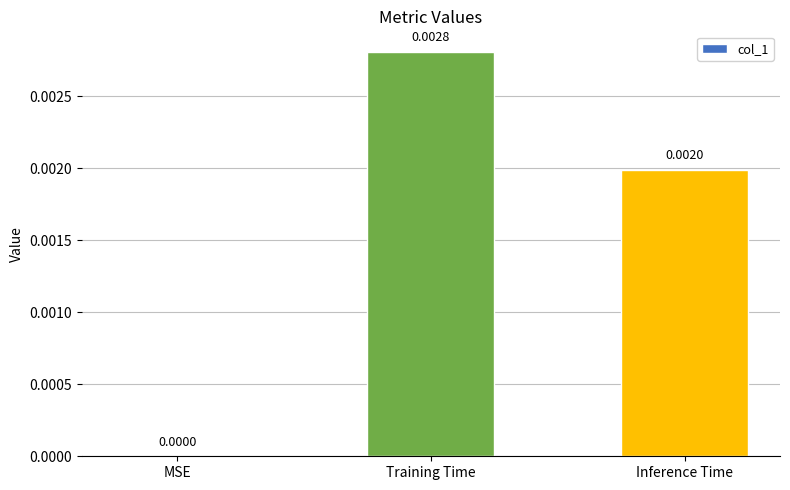

Between Training Time and Inference Time, which is larger?

Training Time